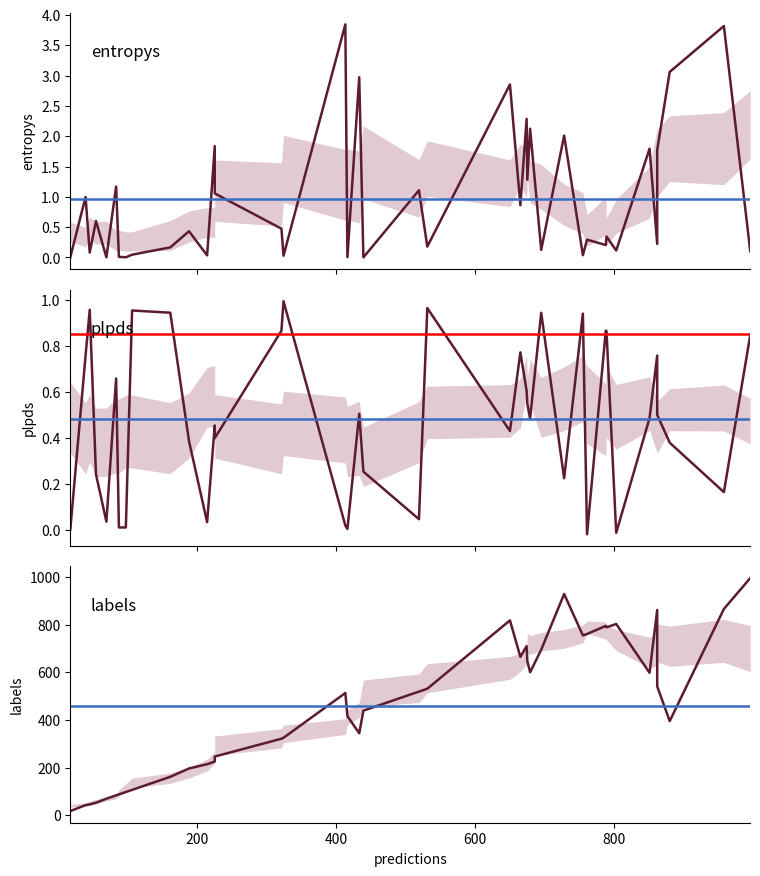

List the series in order of their peak value, highest first.

labels, entropys, plpds